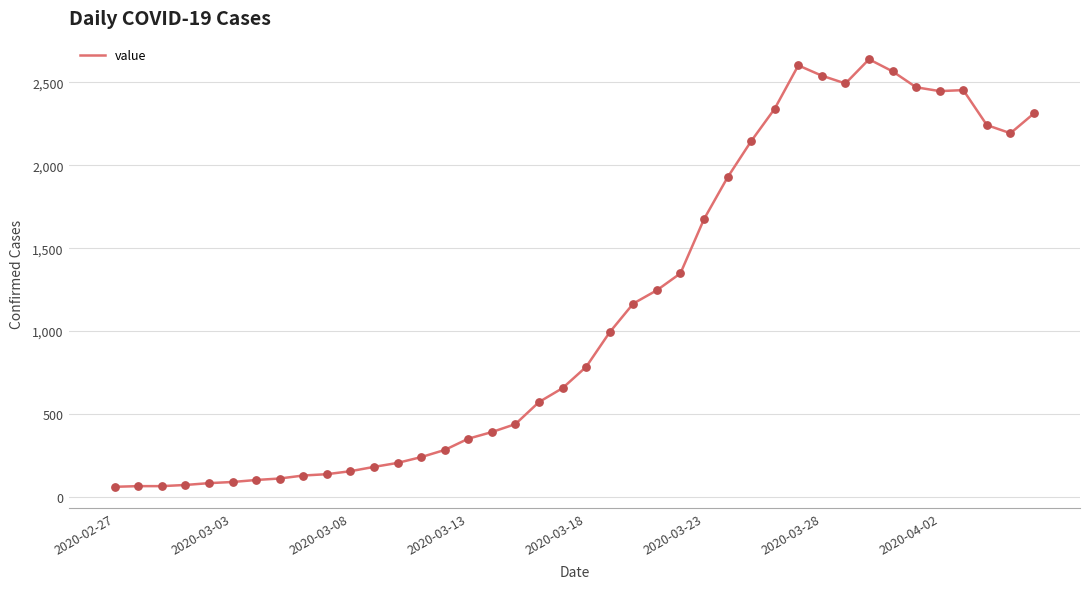

What is the greatest value displayed?

2639